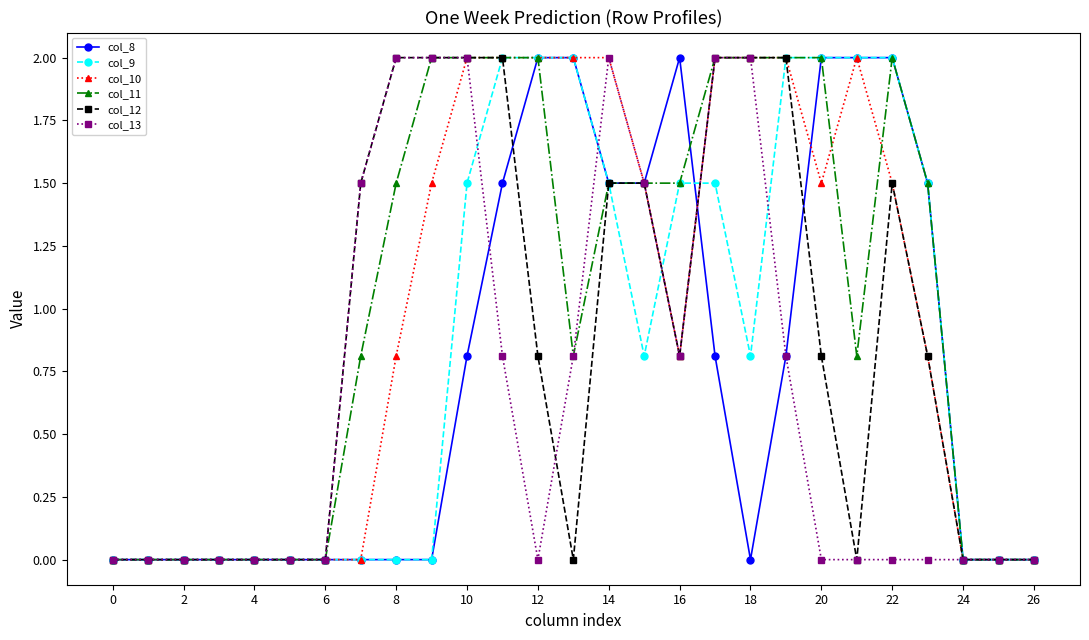

At how many categories does at least one series exceed 1?

17